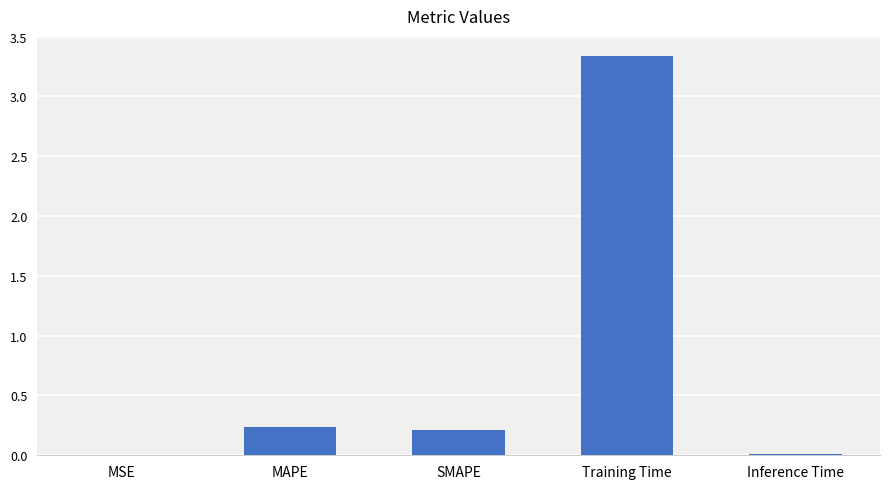

The chart shows a value of 0.2 at MAPE. True or false?

True